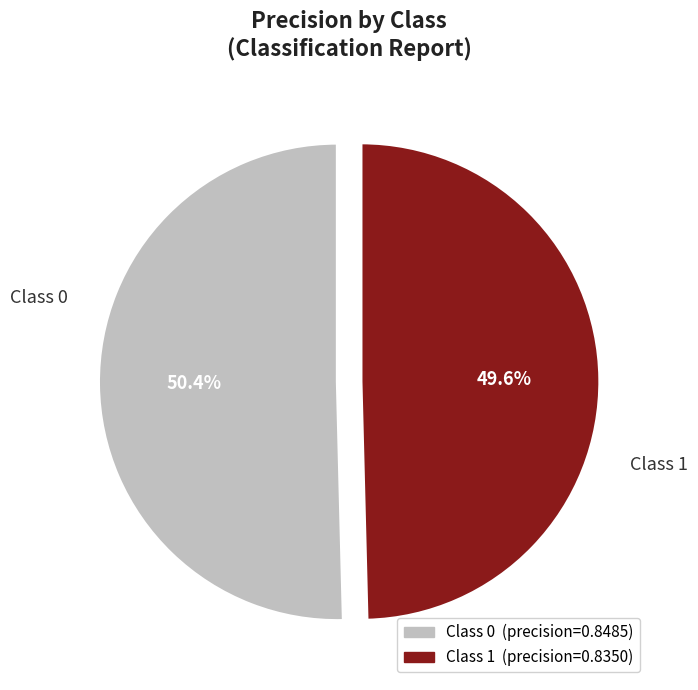

Does any single category account for the majority?

Yes